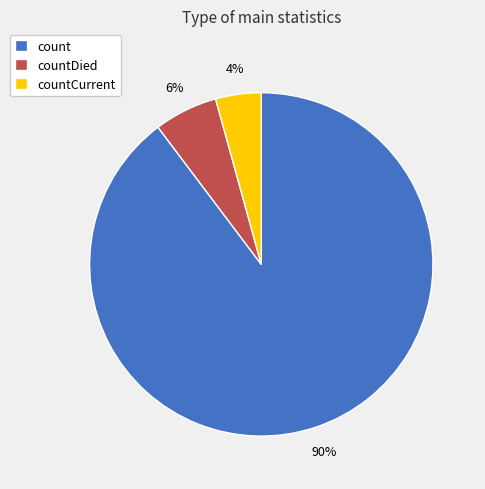

Is countCurrent the majority of the pie?

No